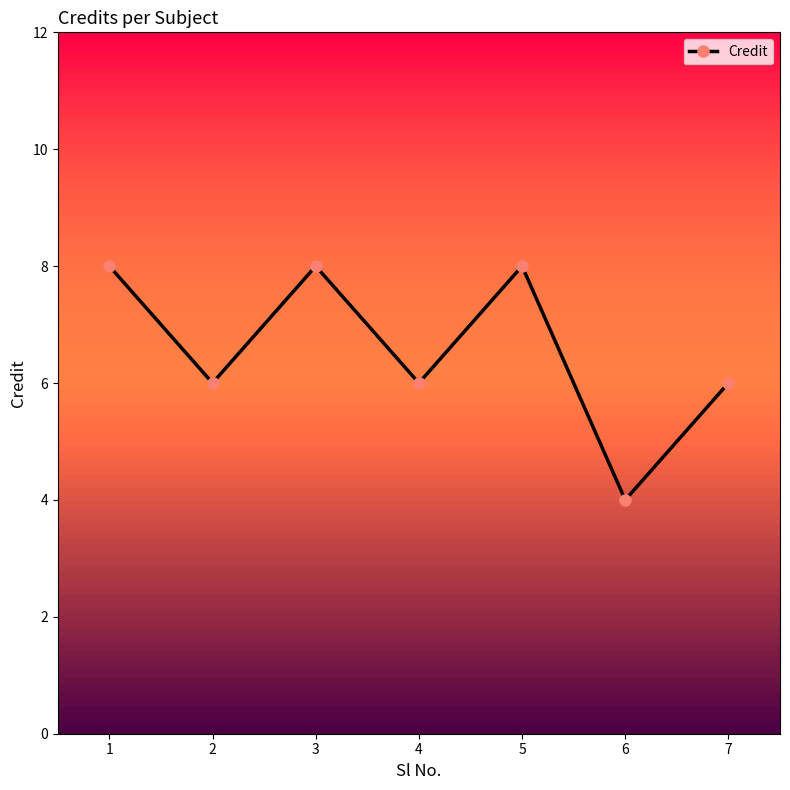

Reading right to left, list all the values displayed in this chart.

7=6	6=4	5=8	4=6	3=8	2=6	1=8